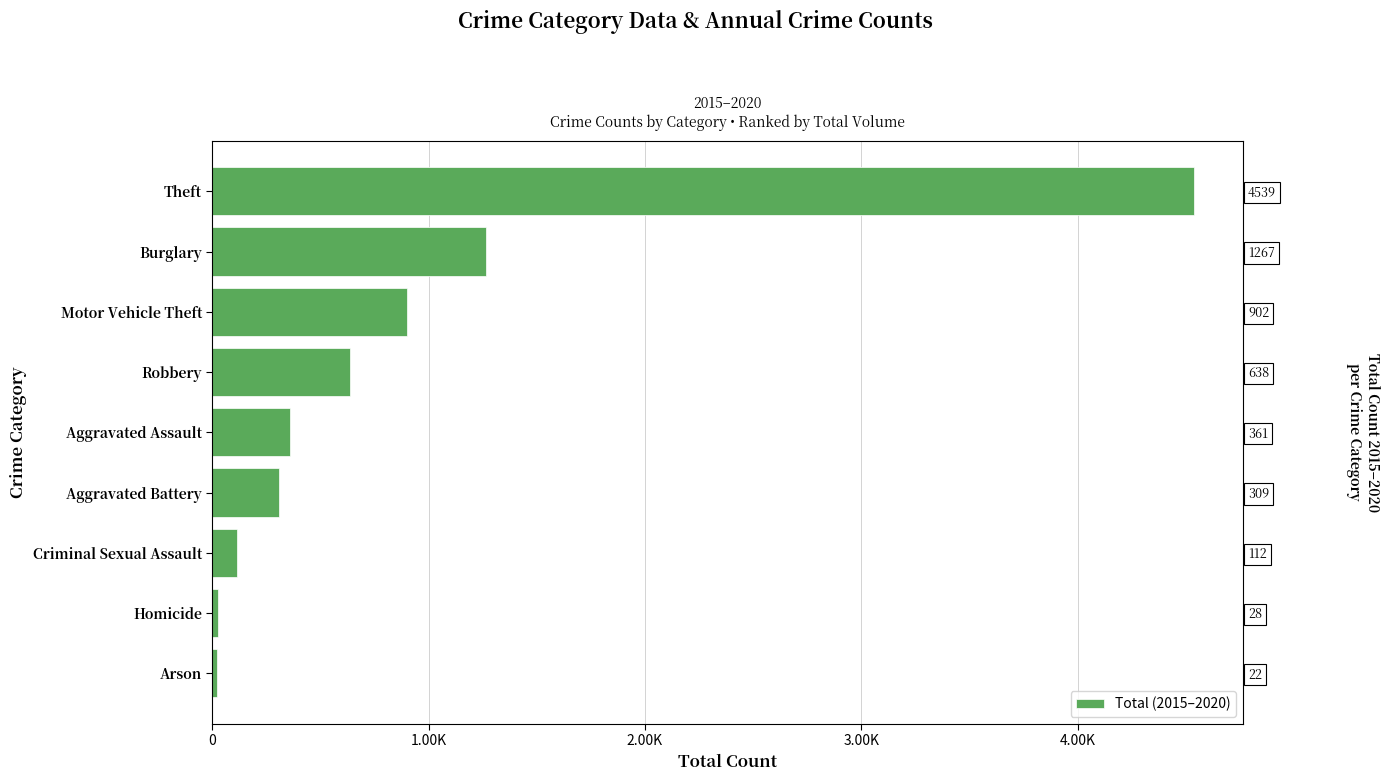

What is the greatest value displayed?

4539